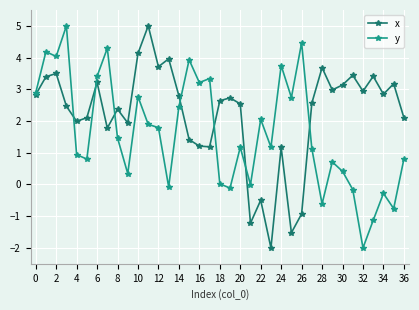

Rank the series by their average value, from highest to lowest.

x, y